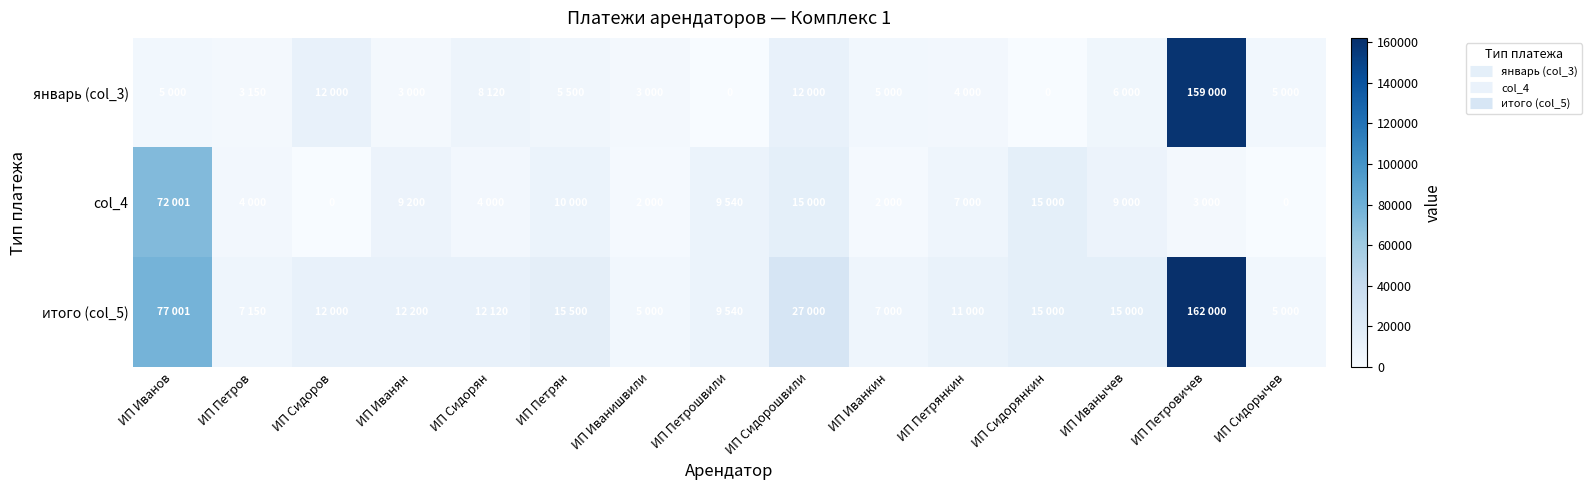

At which label does итого (col_5) first exceed 12120?

ИП Иванов